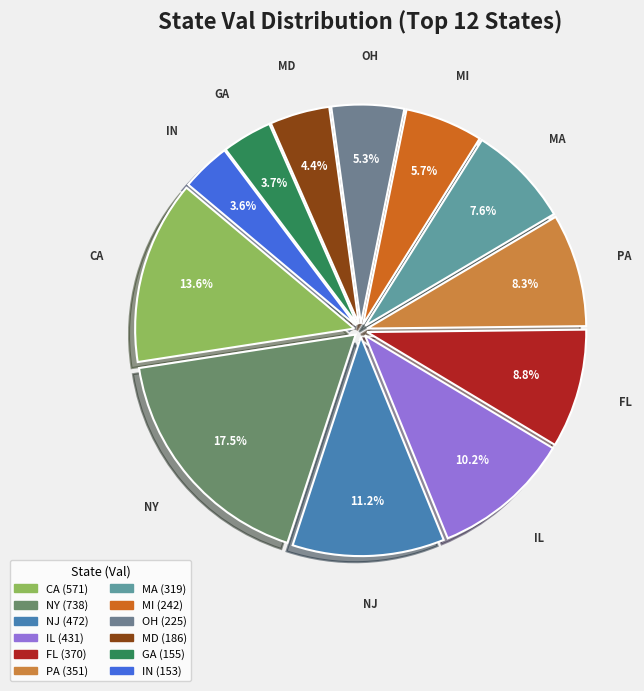

To the nearest percent, what percentage of the pie is CA?

14%